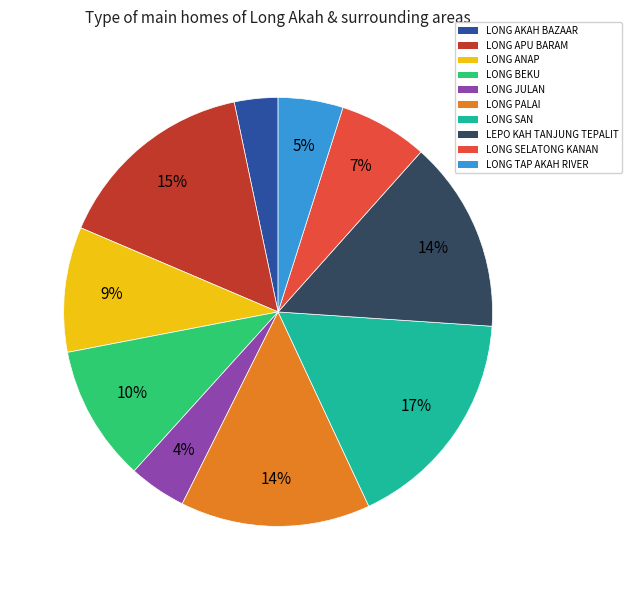

The LONG PALAI slice represents 23% of the pie. True or false?

False